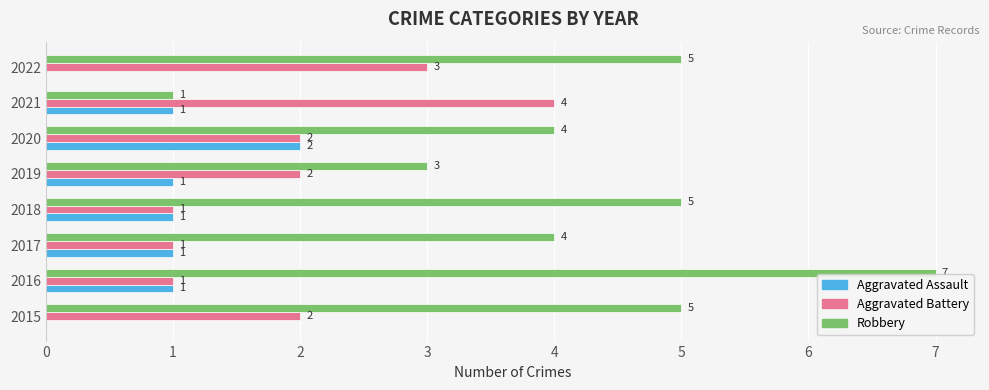

What is the sum of all Aggravated Assault values?

7